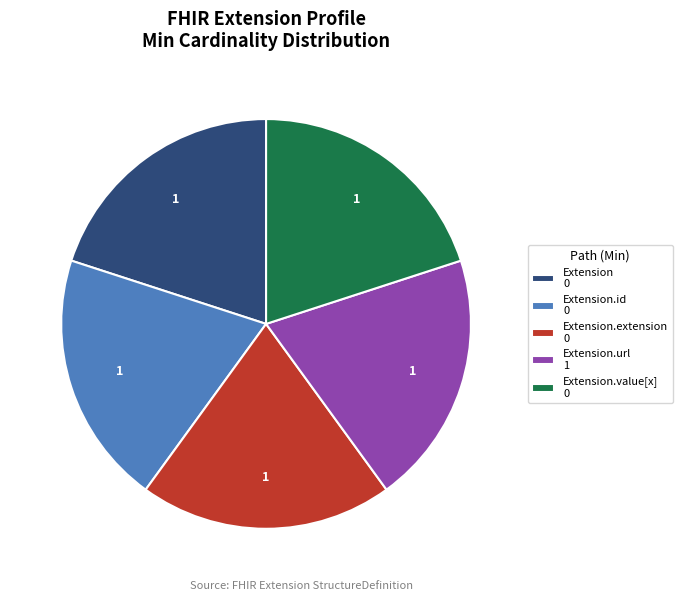

Is it true that Extension.value[x] 0 is 20% of the pie?

True